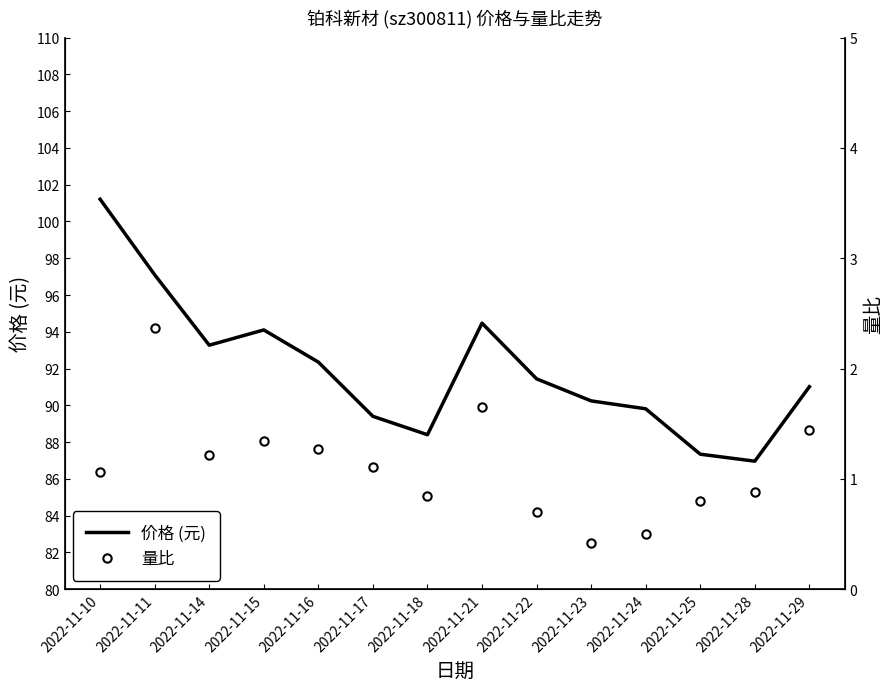

How many values in the 量比 series exceed 1?

8